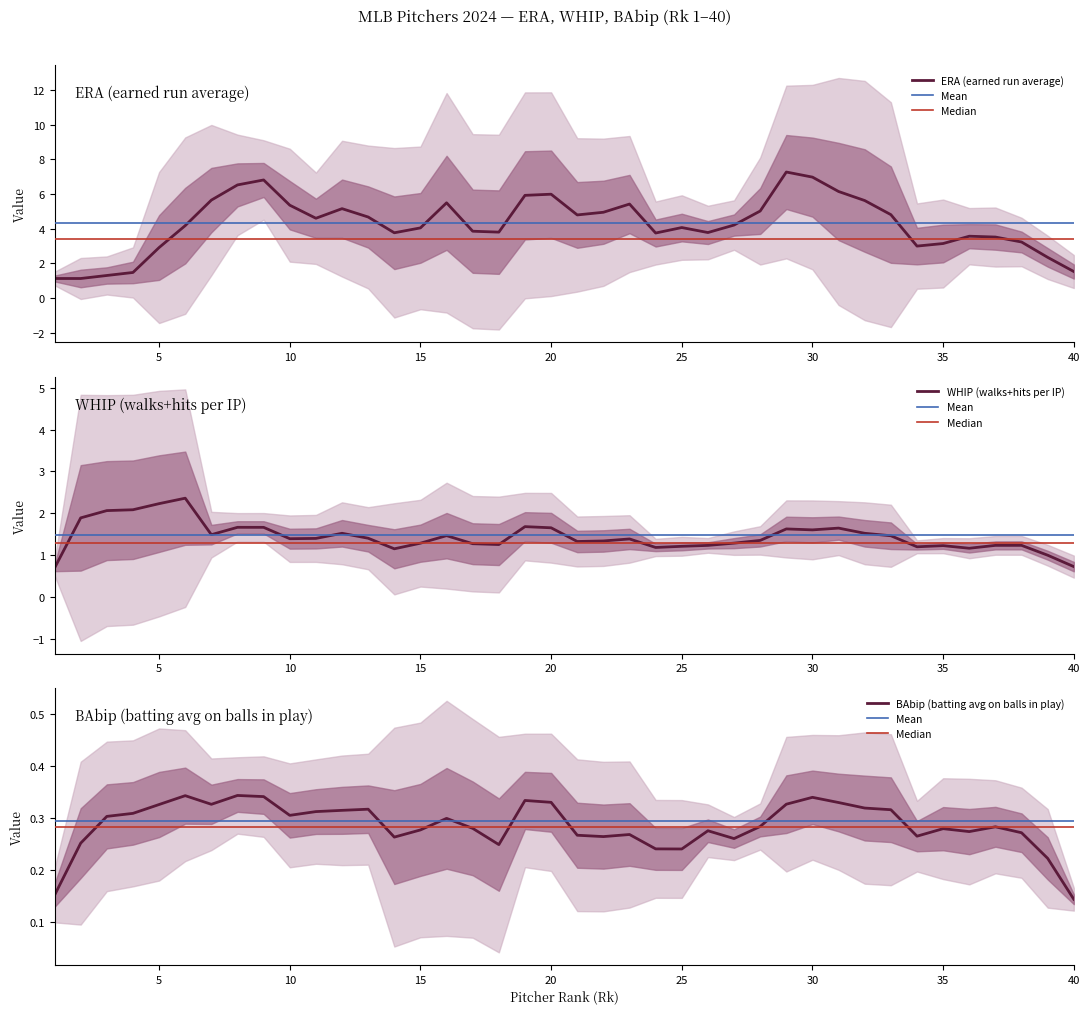

True or false: WHIP (walks+hits per IP) has a value of 1.4 at 10.

True